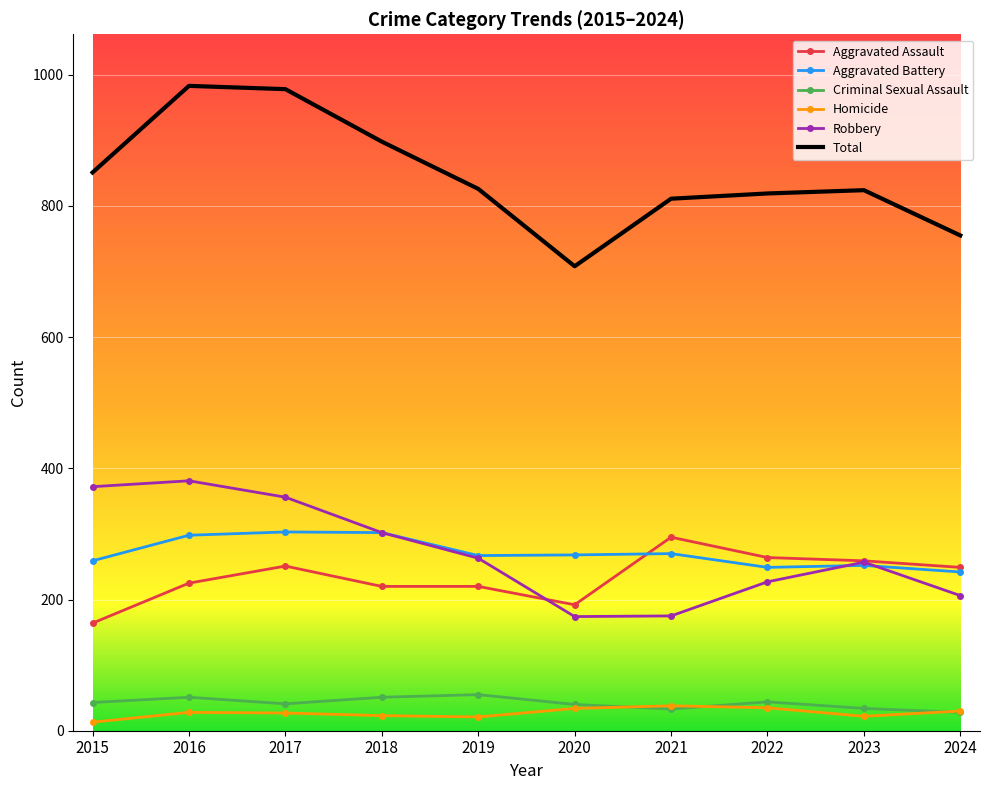

The value of Criminal Sexual Assault at 2016 is 51. True or false?

True